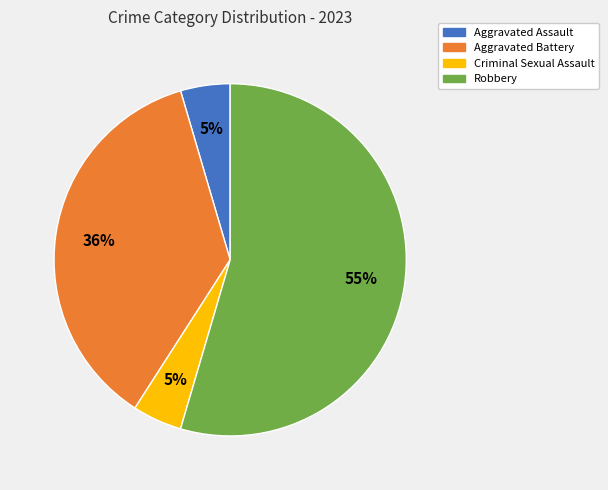

To the nearest percent, what is the difference between the Criminal Sexual Assault and Robbery slice percentages?

50%